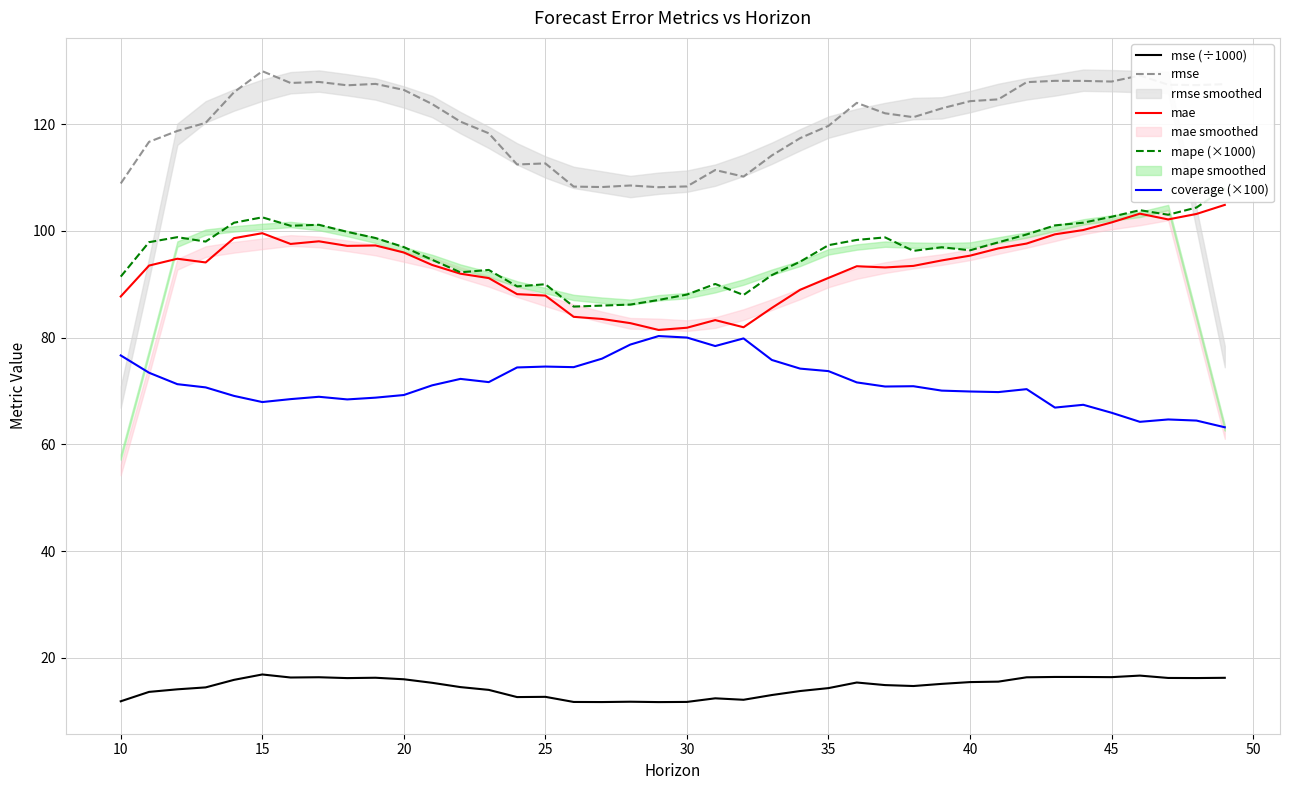

Reading left to right, extract all data points from this chart.

mse (÷1000): 11.9	13.6	14.1	14.5	15.9	16.9	16.3	16.4	16.2	16.3	16.0	15.3	14.5	14.0	12.6	12.7	11.7	11.7	11.8	11.7	11.7	12.4	12.1	13.0	13.8	14.3	15.4	14.9	14.7	15.1	15.4	15.5	16.3	16.4	16.4	16.4	16.7	16.2	16.2	16.2
rmse: 108.9	116.7	118.7	120.2	126.0	129.9	127.7	127.9	127.3	127.5	126.4	123.7	120.4	118.3	112.4	112.6	108.3	108.2	108.5	108.2	108.3	111.4	110.1	114.1	117.4	119.7	124.0	122.0	121.3	122.9	124.3	124.6	127.8	128.1	128.1	128.0	129.1	127.4	127.3	127.5
mae: 87.7	93.5	94.8	94.1	98.6	99.5	97.5	98.0	97.2	97.2	95.9	93.6	92.0	91.1	88.1	87.9	83.9	83.5	82.7	81.4	81.8	83.3	81.9	85.5	88.9	91.2	93.4	93.1	93.4	94.4	95.3	96.7	97.6	99.3	100.1	101.6	103.2	102.1	103.2	104.9
mape (×1000): 91.4	97.9	98.8	98.0	101.5	102.5	100.9	101.1	99.8	98.6	96.9	94.6	92.2	92.7	89.6	90.0	85.8	86.0	86.2	87.0	88.1	90.0	88.0	91.7	94.2	97.3	98.3	98.8	96.2	96.9	96.3	97.8	99.3	101.0	101.5	102.6	103.9	103.0	104.4	107.9
coverage (×100): 76.6	73.4	71.3	70.7	69.1	67.9	68.5	68.9	68.4	68.7	69.2	71.0	72.3	71.6	74.4	74.6	74.5	76.0	78.7	80.3	80.0	78.4	79.8	75.8	74.2	73.7	71.6	70.8	70.9	70.1	69.9	69.8	70.3	66.9	67.4	65.9	64.2	64.7	64.4	63.2